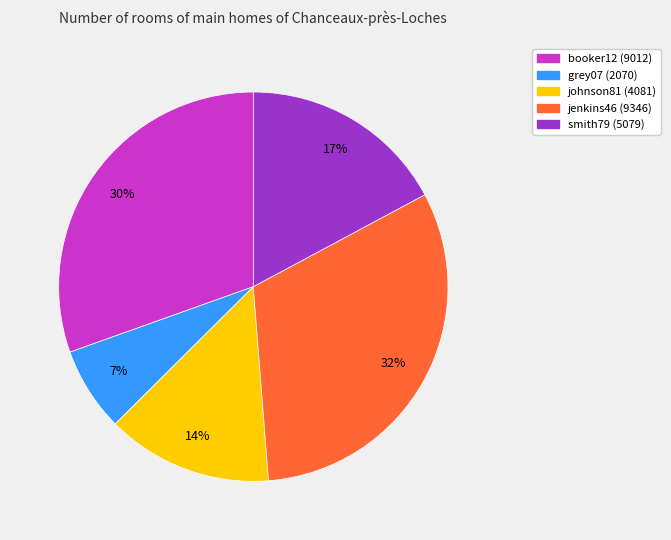

To the nearest percent, what is the difference between the grey07 and smith79 slice percentages?

10%